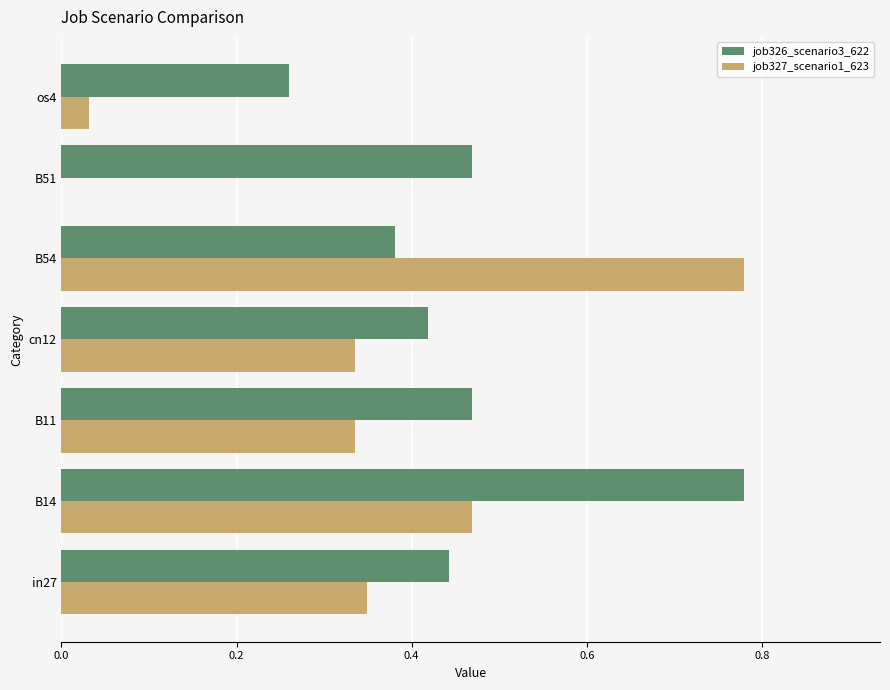

What is the sum of all job327_scenario1_623 values?

2.3